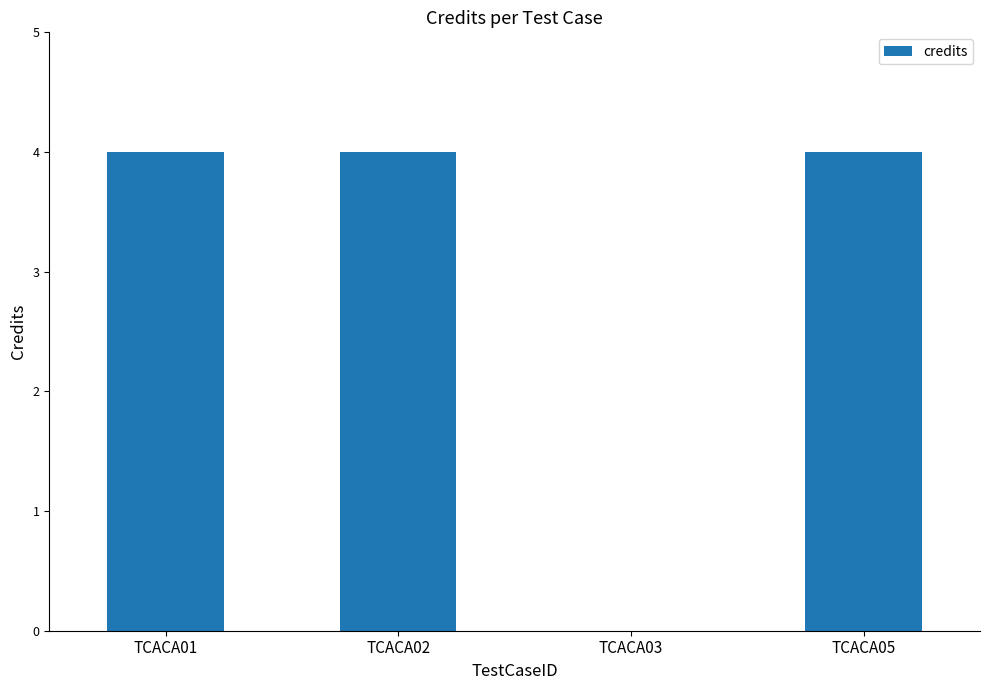

Are the bars horizontal?

No